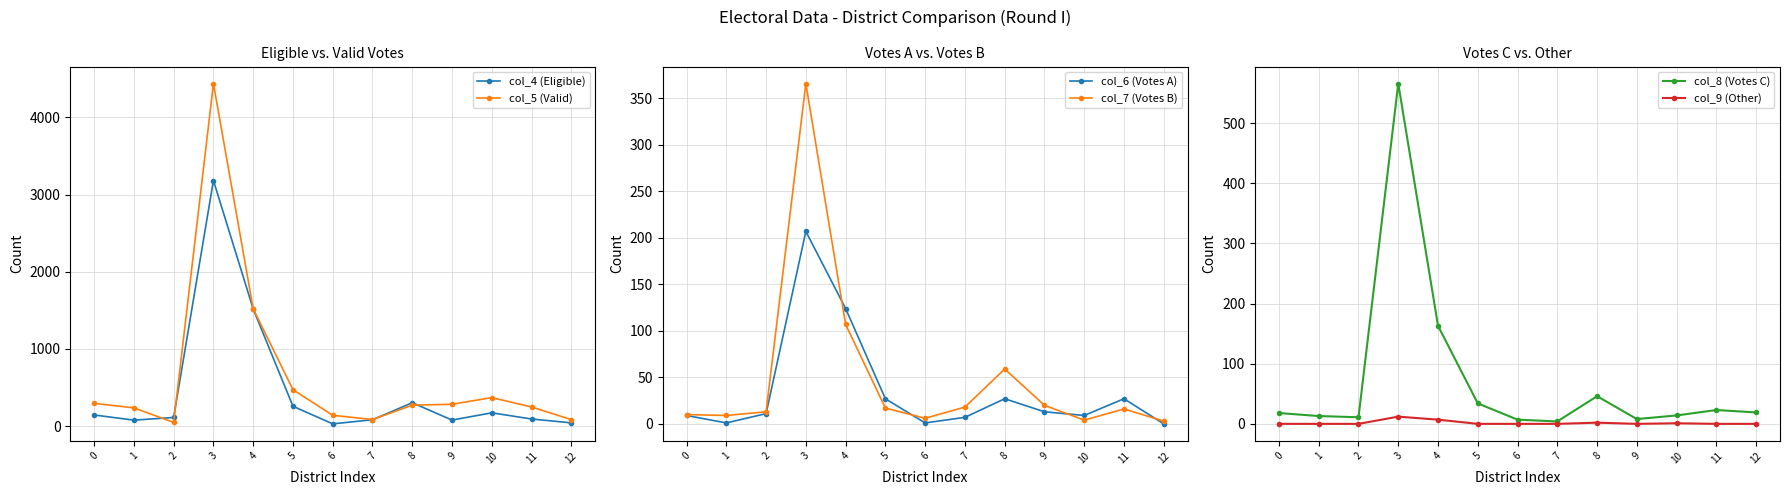

The col_8 (Votes C) series shows 566 at 3. True or false?

True